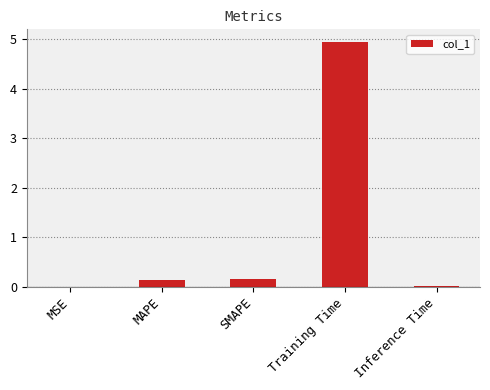

What is the greatest value displayed?

5.0